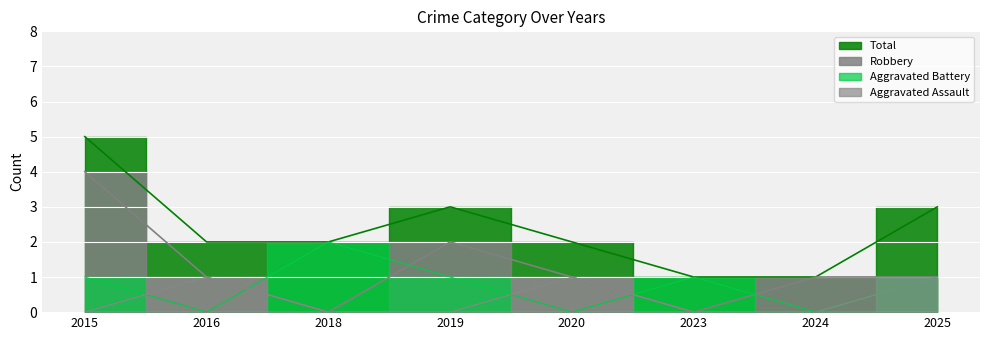

How many categories are shown in the chart?

8